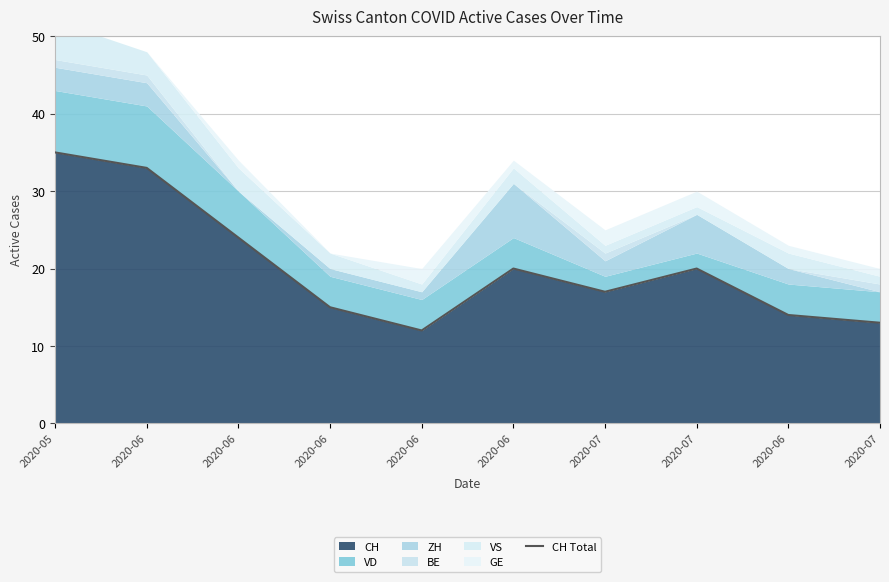

What is the label of the 1st point from the right?

2020-07